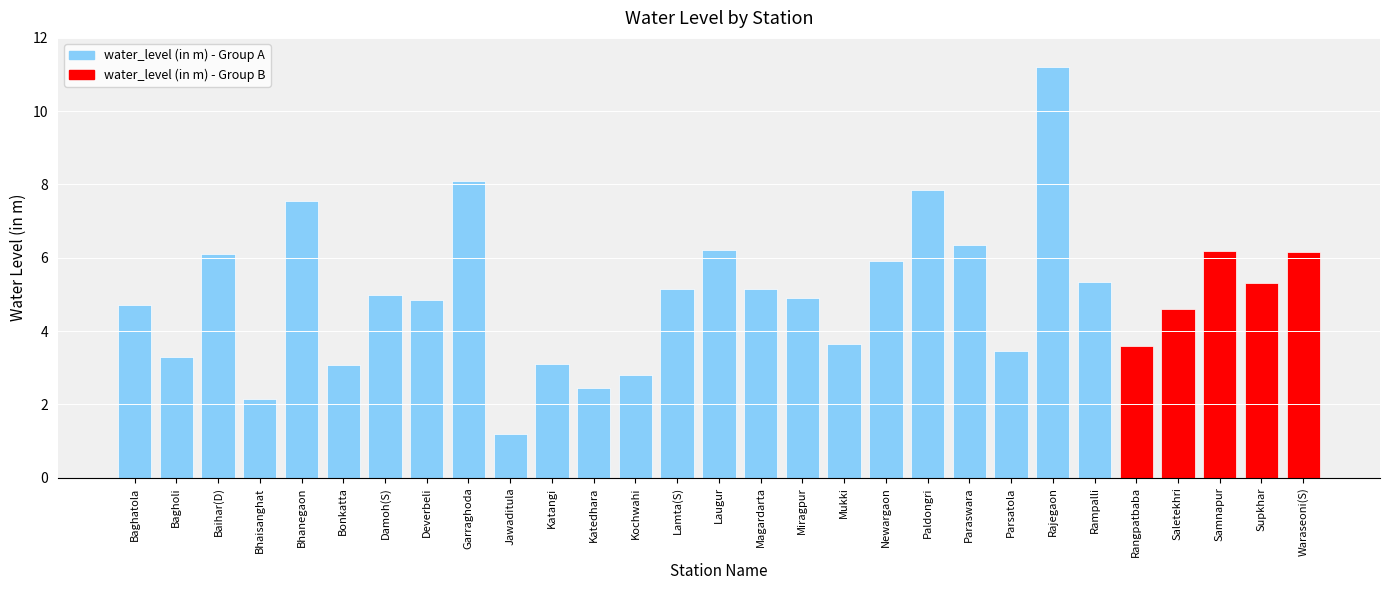

At which category does the chart reach its peak across all series?

Rajegaon